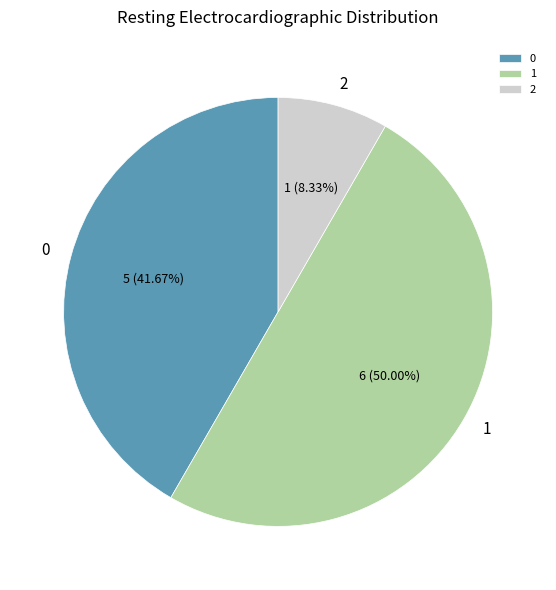

Approximately how many times larger is the value at 1 compared to 2?

6.0